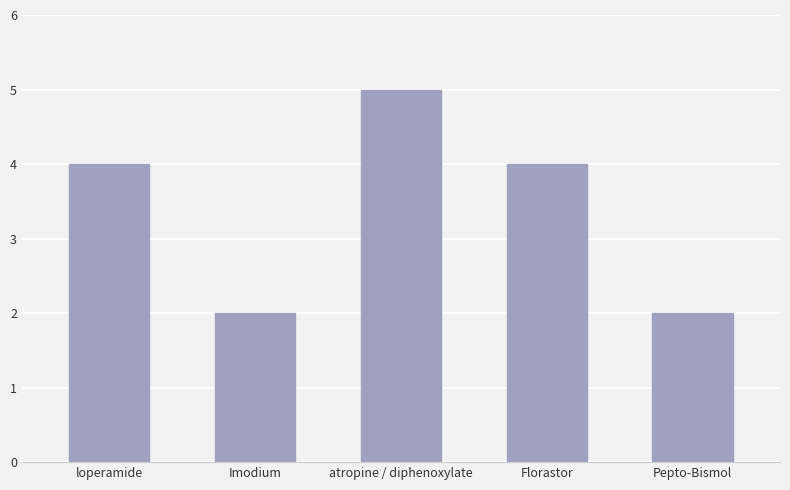

Are the bars horizontal?

No